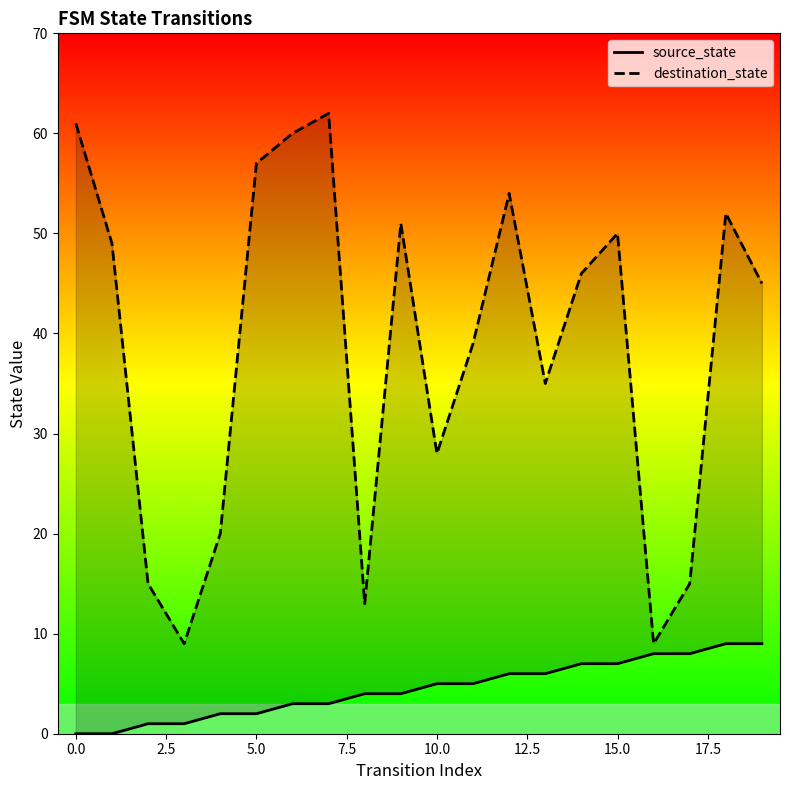

Rank the series at 5.0 from lowest to highest value.

source_state, destination_state